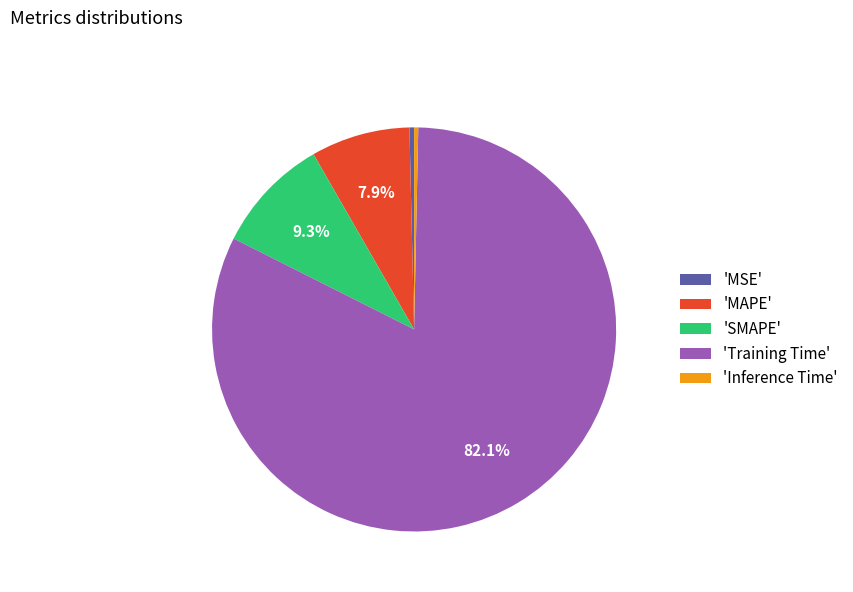

Is there a majority slice in this chart?

Yes